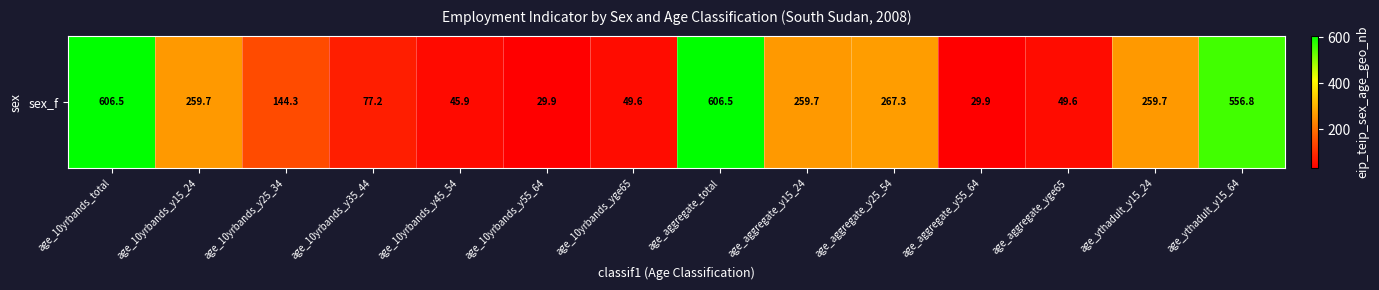

The chart shows a value of 427.1 at age_aggregate_y25_54. True or false?

False